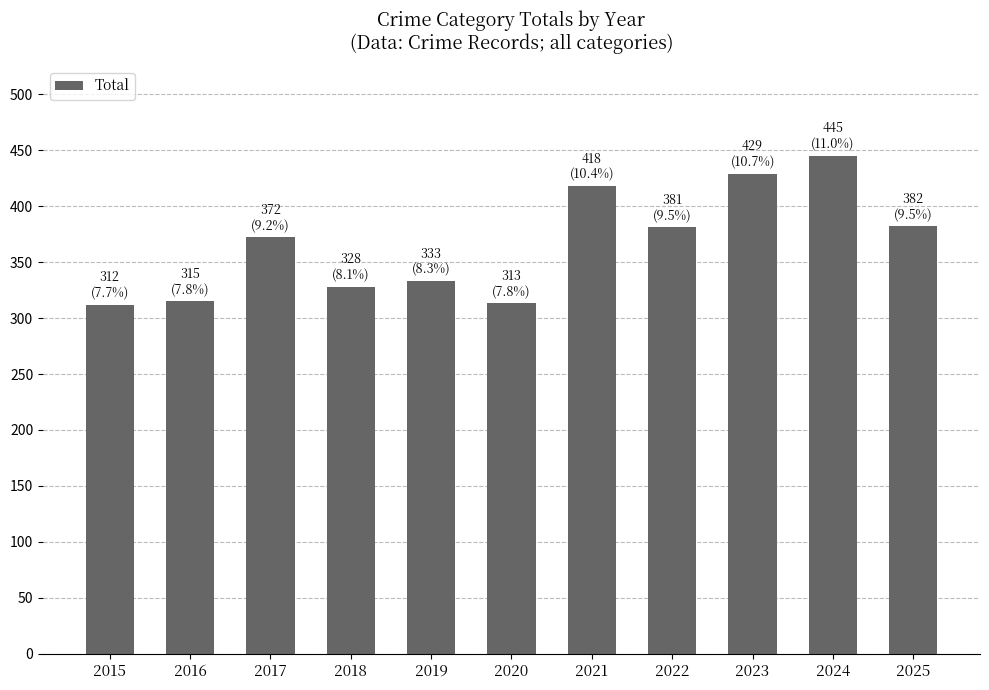

Between 2016 and 2017, which is larger?

2017